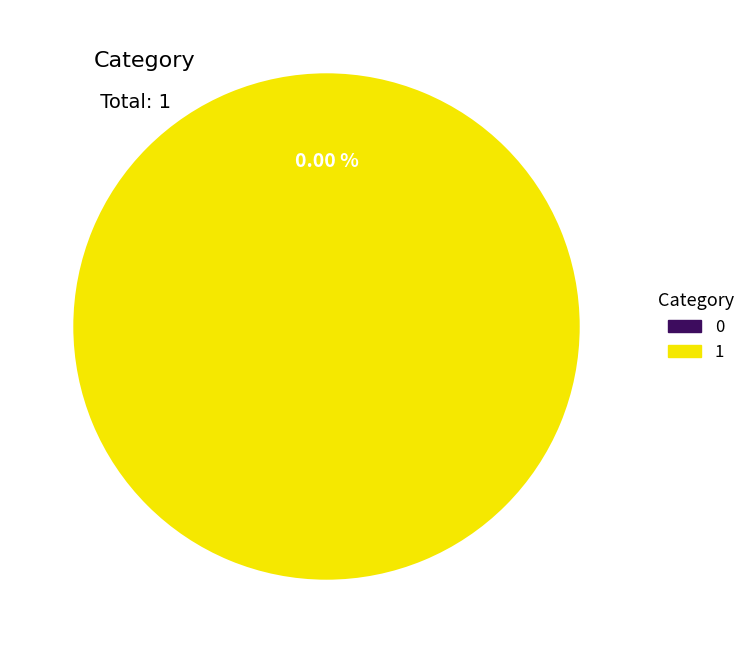

Count the number of slices in the pie.

2